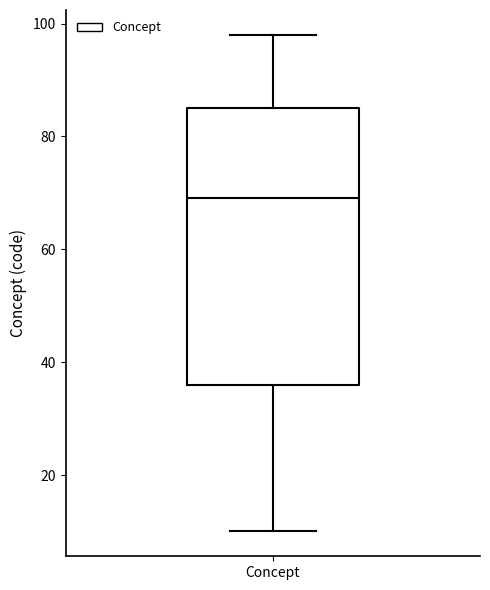

Read this box plot against the y-axis: the position of the median line, the range covered by the box, and the ends of both whiskers. The values are not printed on the chart, so give them approximately, as read against the axis.

median 70, box 36 to 86, whiskers 10 to 98